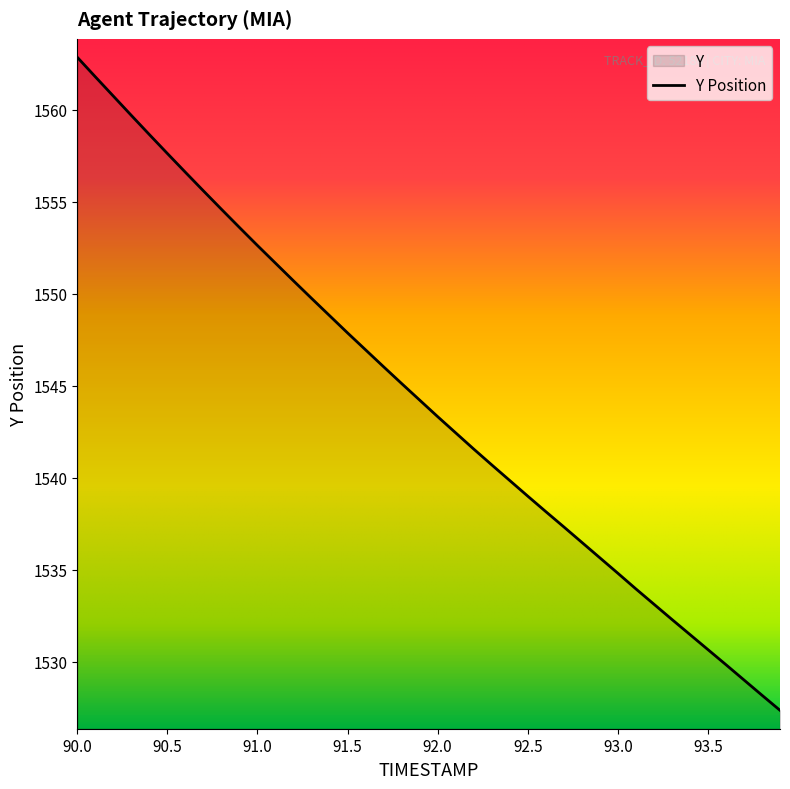

List the labels in order of value, smallest first.

93.9, 93.8, 93.7, 93.6, 93.5, 93.4, 93.3, 93.2, 93.1, 93.0, 92.9, 92.8, 92.7, 92.6, 92.5, 92.4, 92.3, 92.2, 92.1, 92.0, 91.9, 91.8, 91.7, 91.6, 91.5, 91.4, 91.3, 91.2, 91.1, 91.0, 90.9, 90.8, 90.7, 90.6, 90.5, 90.4, 90.3, 90.2, 90.1, 90.0